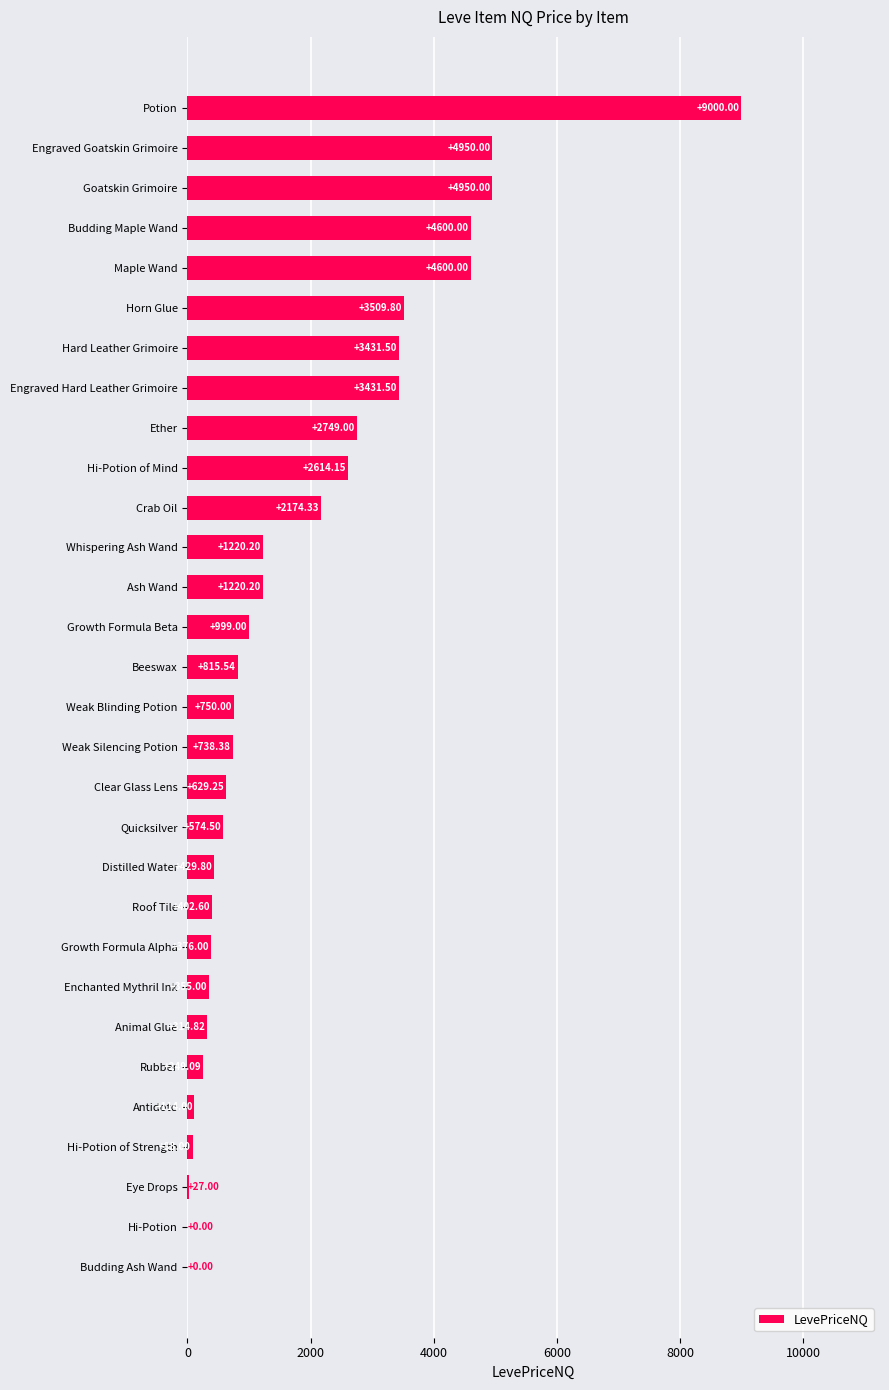

Which label corresponds to the largest value in the chart?

Potion